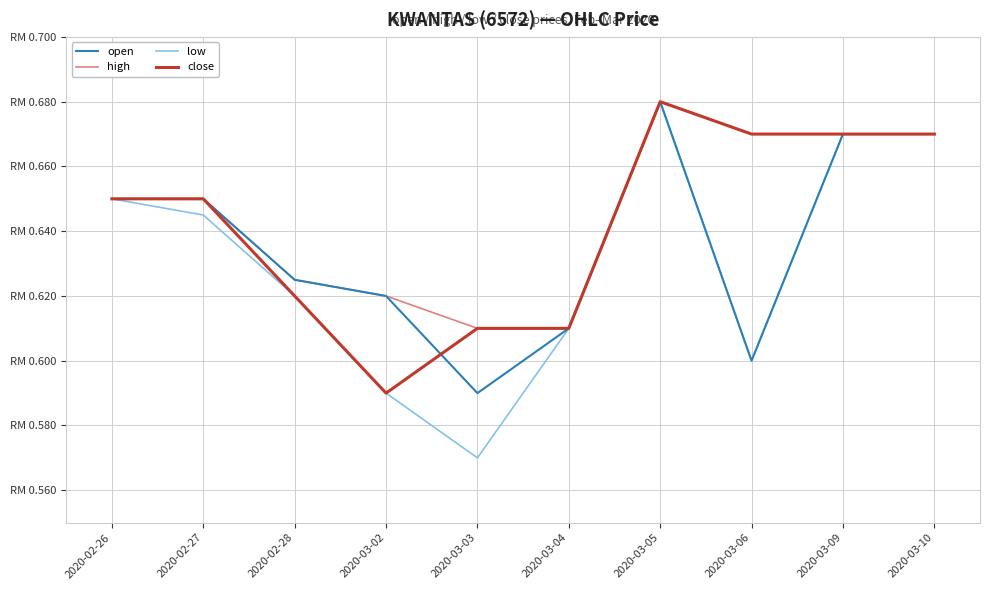

What are all the series names shown in the legend?

open, high, low, close